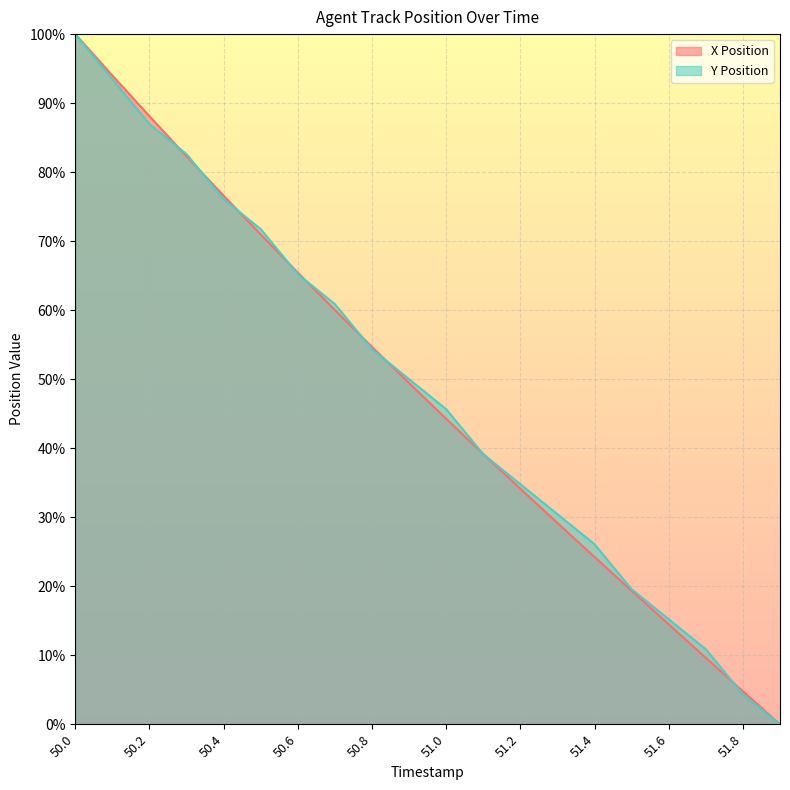

Reading left to right, what are all the values shown in this chart?

X Position: 100.0	94.0	88.1	82.3	76.6	71.0	65.4	60.0	54.7	49.4	44.3	39.2	34.1	29.2	24.2	19.3	14.5	9.6	4.8	0.0
Y Position: 100.0	93.5	87.0	82.6	76.1	71.7	65.2	60.9	54.3	50.0	45.7	39.1	34.8	30.4	26.1	19.6	15.2	10.9	4.3	0.0